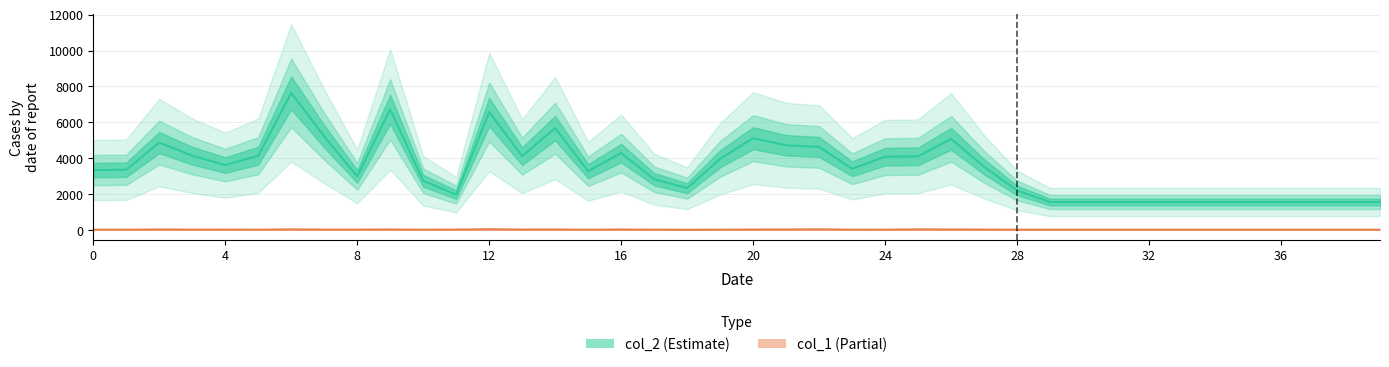

True or false: col_1 and col_2 cross at least once.

False